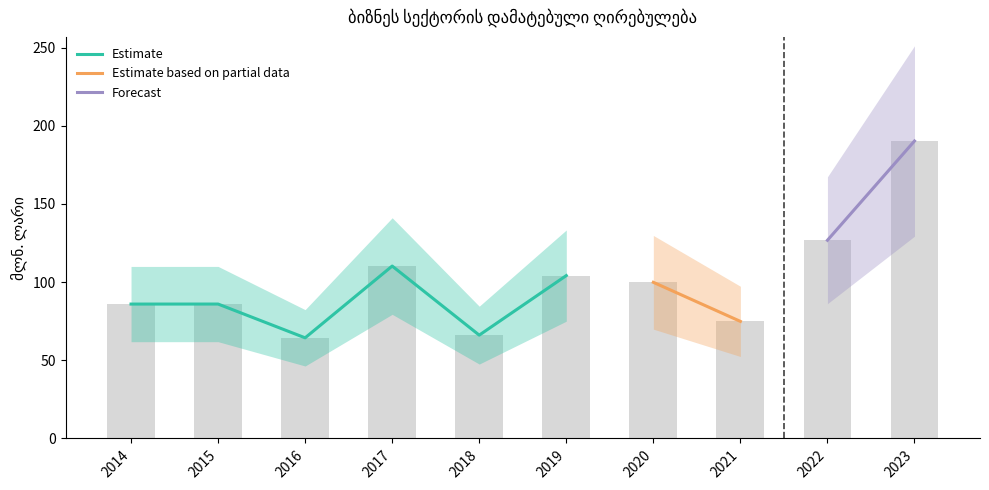

Which category has the highest value across all series?

2023